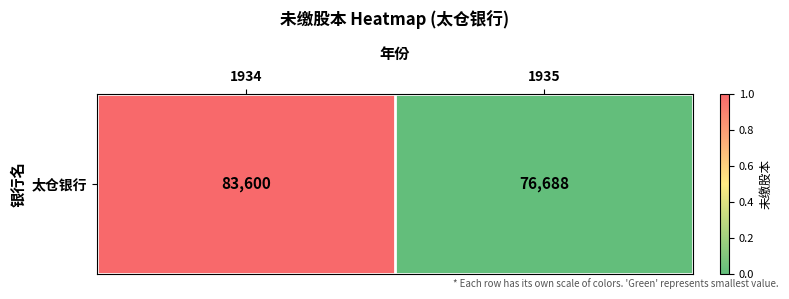

What value does the data have at 1934?

1.0